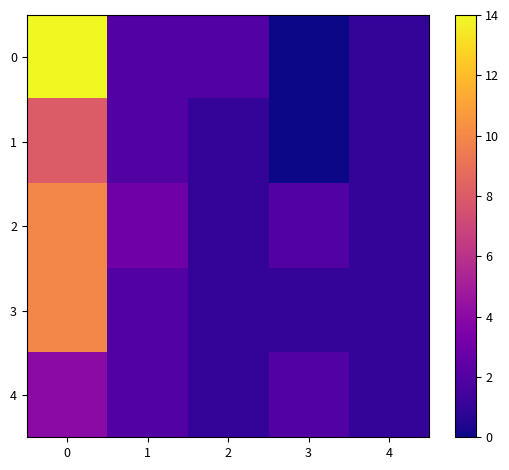

Reading right to left, transcribe all the data shown in this chart.

row_0: 4=1	3=0	2=2	1=2	0=14
row_1: 4=1	3=0	2=1	1=2	0=8
row_2: 4=1	3=2	2=1	1=3	0=10
row_3: 4=1	3=1	2=1	1=2	0=10
row_4: 4=1	3=2	2=1	1=2	0=4